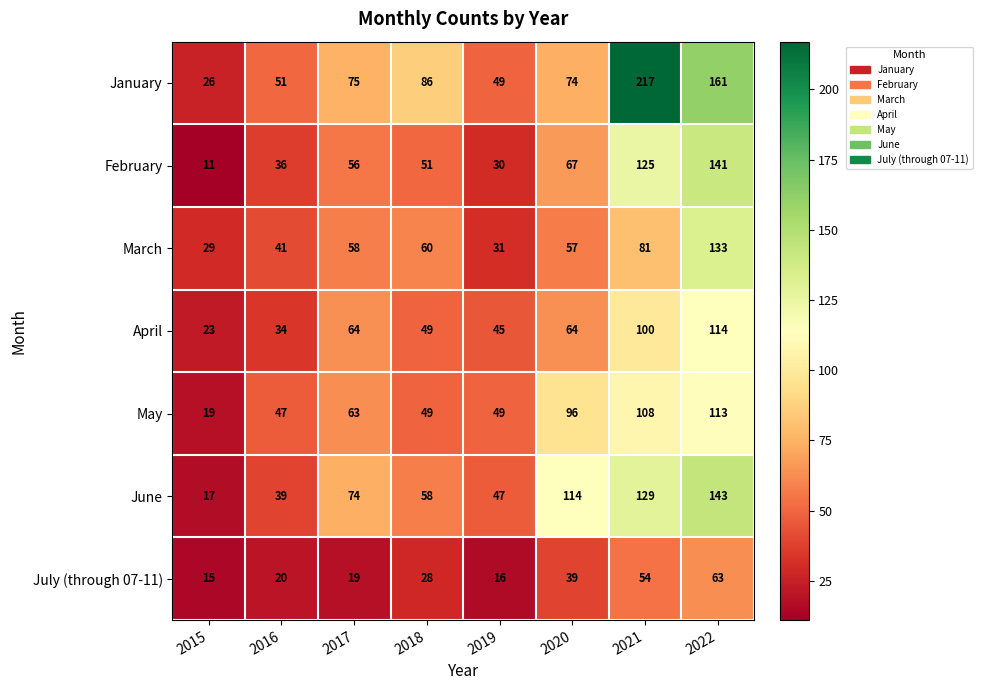

What is the sum of all April values?

493